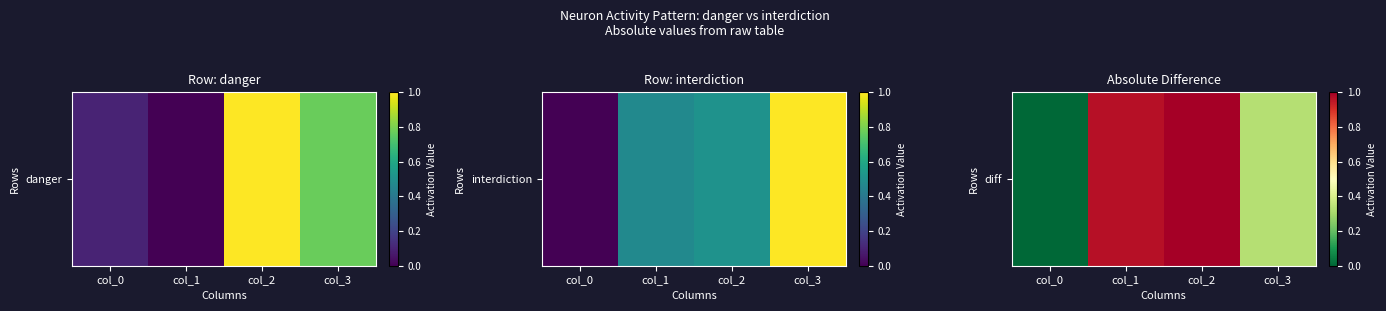

Which label corresponds to the largest value in the chart?

col_2